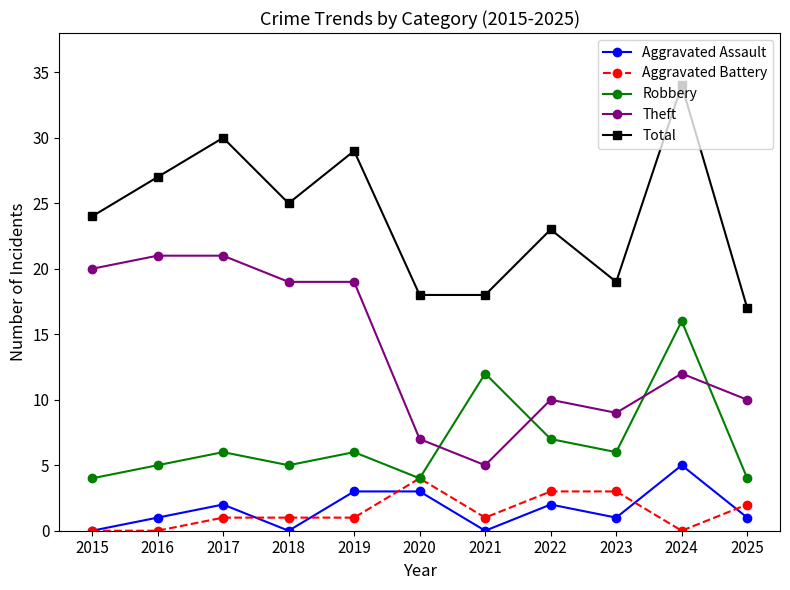

Reading right to left, transcribe all the data shown in this chart.

Aggravated Assault: 2025=1	2024=5	2023=1	2022=2	2021=0	2020=3	2019=3	2018=0	2017=2	2016=1	2015=0
Aggravated Battery: 2025=2	2024=0	2023=3	2022=3	2021=1	2020=4	2019=1	2018=1	2017=1	2016=0	2015=0
Robbery: 2025=4	2024=16	2023=6	2022=7	2021=12	2020=4	2019=6	2018=5	2017=6	2016=5	2015=4
Theft: 2025=10	2024=12	2023=9	2022=10	2021=5	2020=7	2019=19	2018=19	2017=21	2016=21	2015=20
Total: 2025=17	2024=34	2023=19	2022=23	2021=18	2020=18	2019=29	2018=25	2017=30	2016=27	2015=24